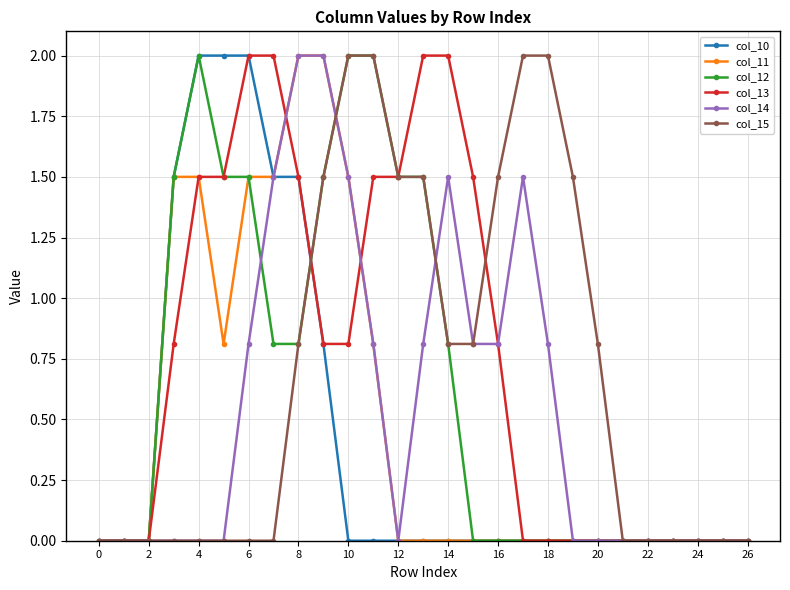

Reading left to right, list all the values displayed in this chart.

col_10: 0.0	0.0	0.0	1.5	2.0	2.0	2.0	1.5	1.5	0.8	0.0	0.0	0.0	0.0	0.0	0.0	0.0	0.0	0.0	0.0	0.0	0.0	0.0	0.0	0.0	0.0	0.0
col_11: 0.0	0.0	0.0	1.5	1.5	0.8	1.5	1.5	2.0	2.0	1.5	0.8	0.0	0.0	0.0	0.0	0.0	0.0	0.0	0.0	0.0	0.0	0.0	0.0	0.0	0.0	0.0
col_12: 0.0	0.0	0.0	1.5	2.0	1.5	1.5	0.8	0.8	1.5	2.0	2.0	1.5	1.5	0.8	0.0	0.0	0.0	0.0	0.0	0.0	0.0	0.0	0.0	0.0	0.0	0.0
col_13: 0.0	0.0	0.0	0.8	1.5	1.5	2.0	2.0	1.5	0.8	0.8	1.5	1.5	2.0	2.0	1.5	0.8	0.0	0.0	0.0	0.0	0.0	0.0	0.0	0.0	0.0	0.0
col_14: 0.0	0.0	0.0	0.0	0.0	0.0	0.8	1.5	2.0	2.0	1.5	0.8	0.0	0.8	1.5	0.8	0.8	1.5	0.8	0.0	0.0	0.0	0.0	0.0	0.0	0.0	0.0
col_15: 0.0	0.0	0.0	0.0	0.0	0.0	0.0	0.0	0.8	1.5	2.0	2.0	1.5	1.5	0.8	0.8	1.5	2.0	2.0	1.5	0.8	0.0	0.0	0.0	0.0	0.0	0.0